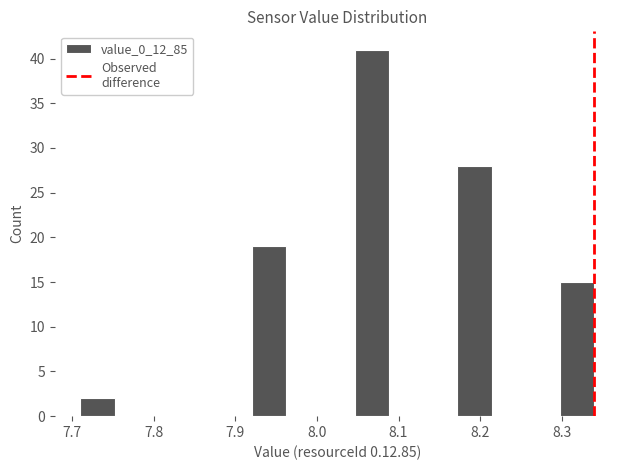

What is the height of the bar covering 8.298 to 8.340 on the x-axis? Neither the bar edges nor the heights are printed on the chart, so give them approximately, as read against the axes.

15